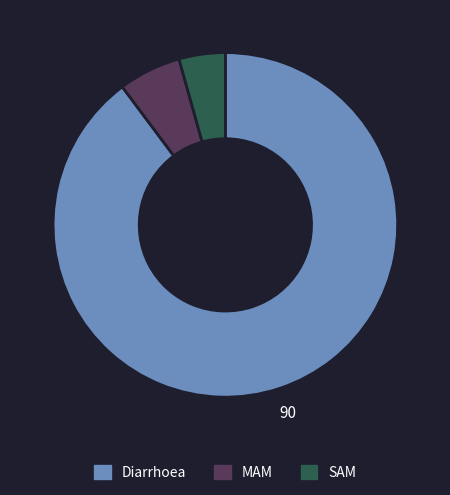

Which category has the biggest portion of the pie?

Diarrhoea